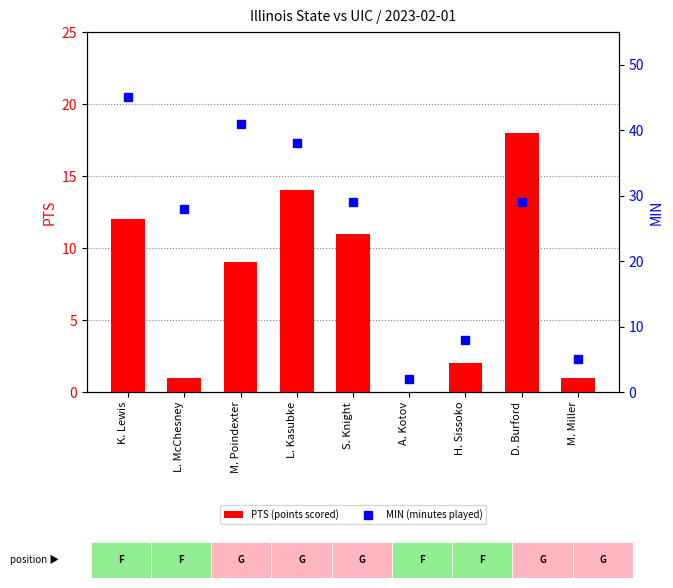

Which series has the widest spread of values?

MIN (minutes played)